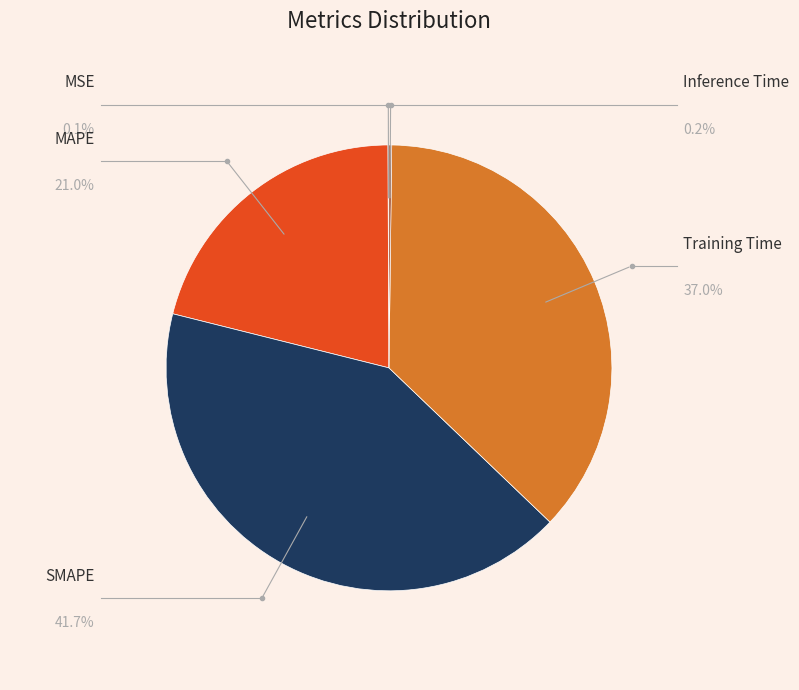

Is there any slice that represents more than half of the pie?

No